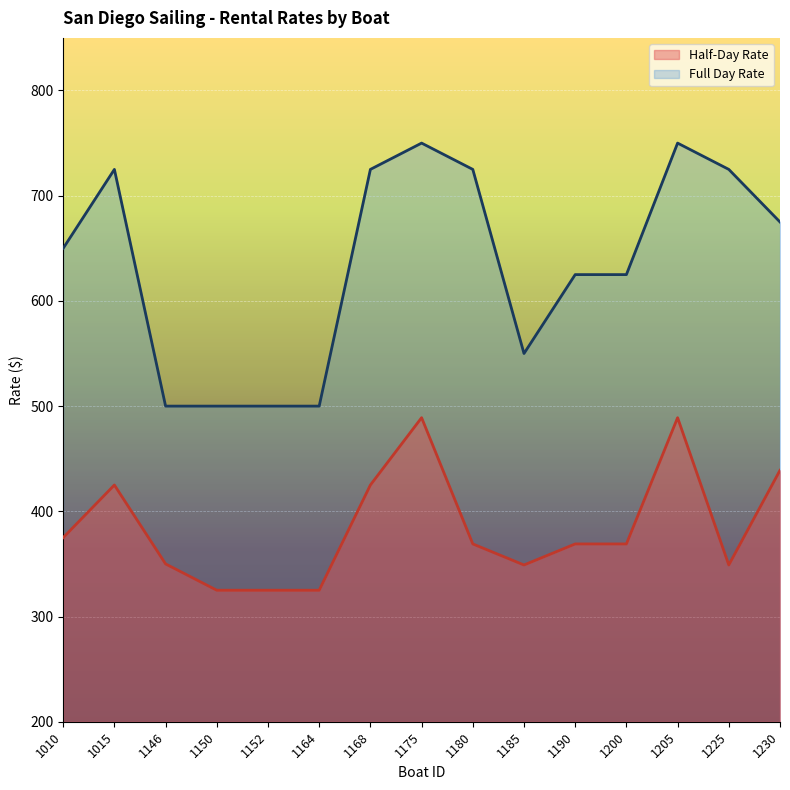

What is the value of the Half-Day Rate point at the 3rd from the left?

350